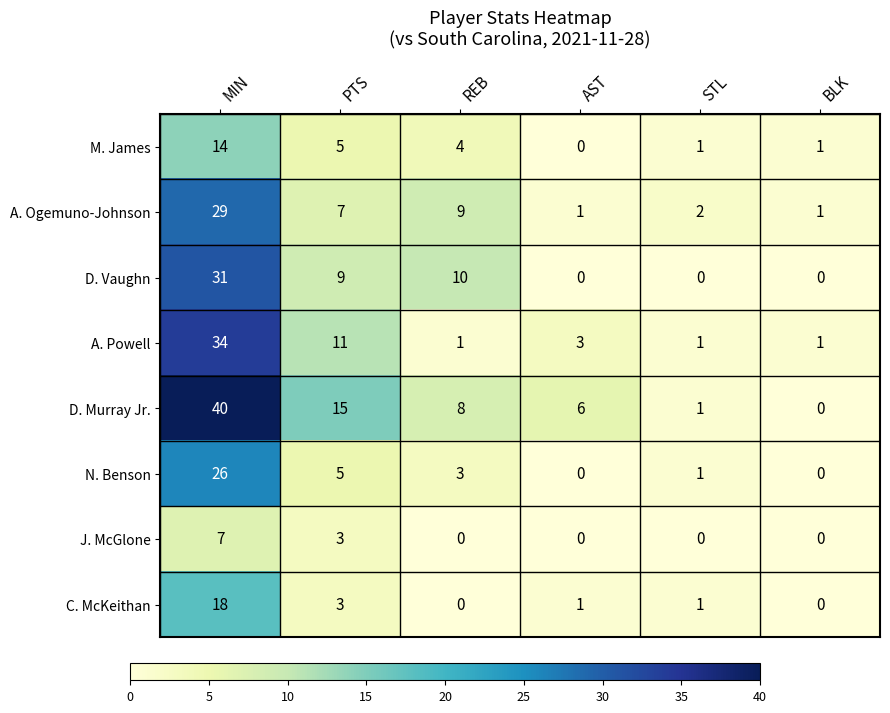

Where does the N. Benson series first go above 3?

MIN